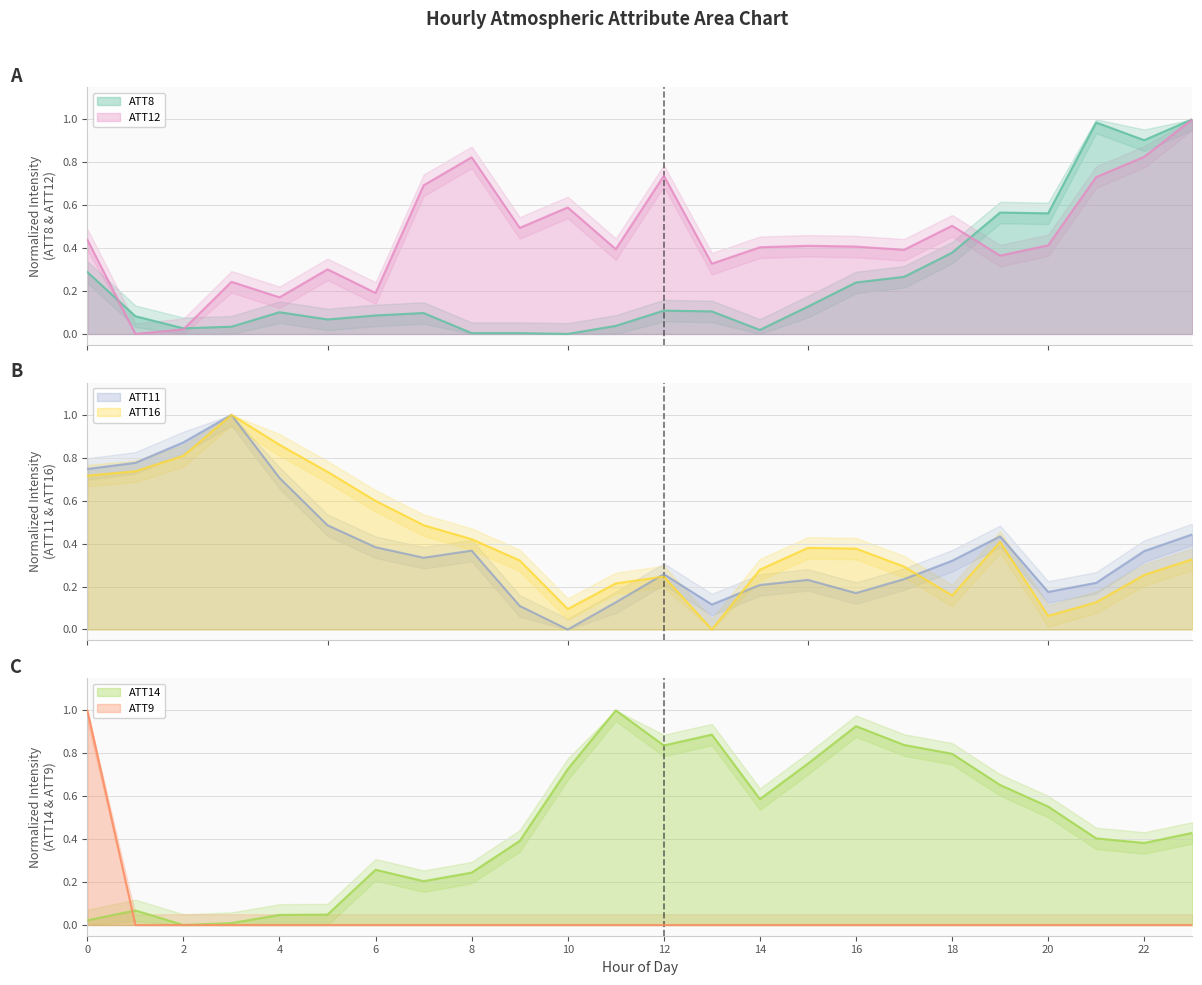

List the labels in order of ATT12 value, smallest first.

1, 2, 4, 6, 3, 5, 13, 19, 17, 11, 14, 16, 15, 20, 0, 9, 18, 10, 7, 21, 12, 8, 22, 23